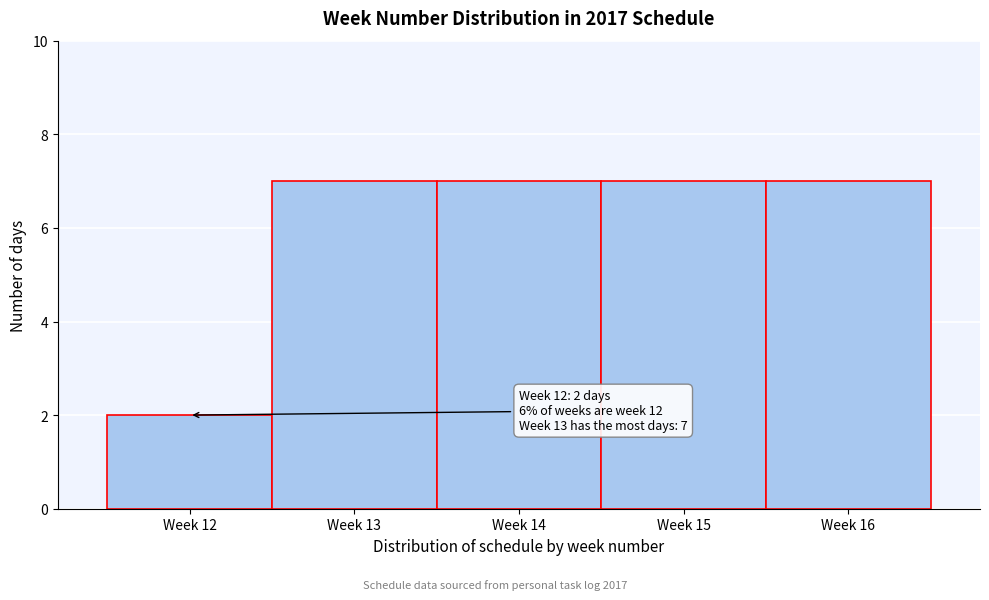

Reading left to right, list all the values displayed in this chart.

2	7	7	7	7